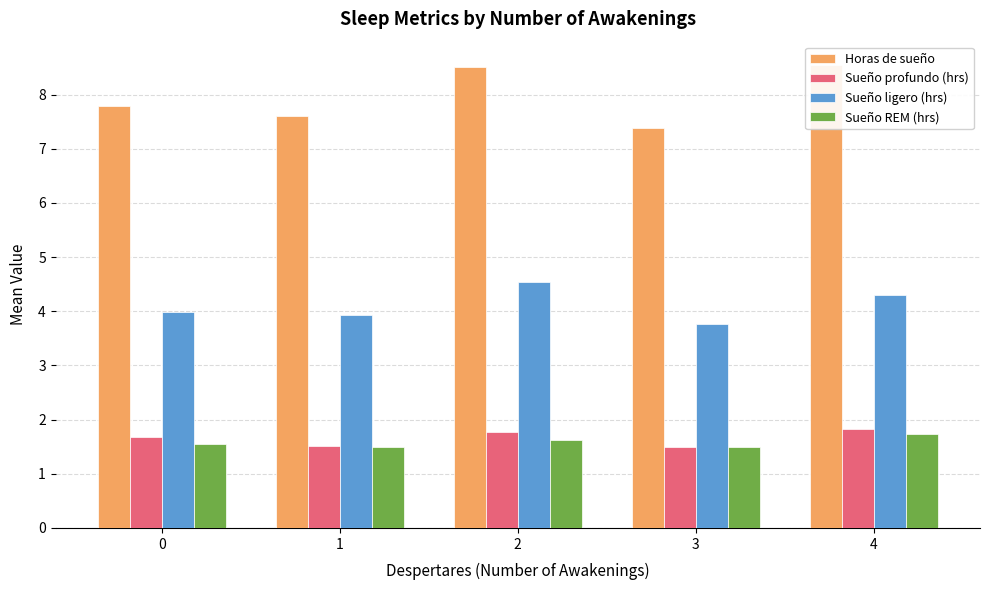

At which category does the chart reach its peak across all series?

4